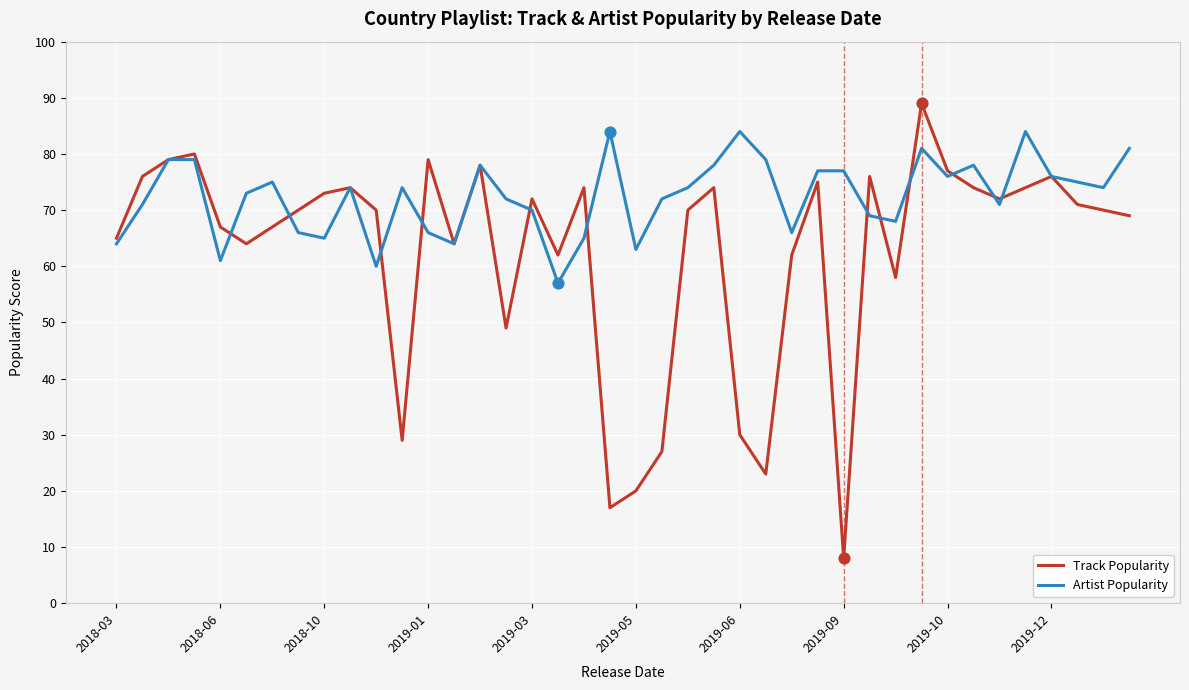

Which series has the largest total across all categories?

Artist Popularity